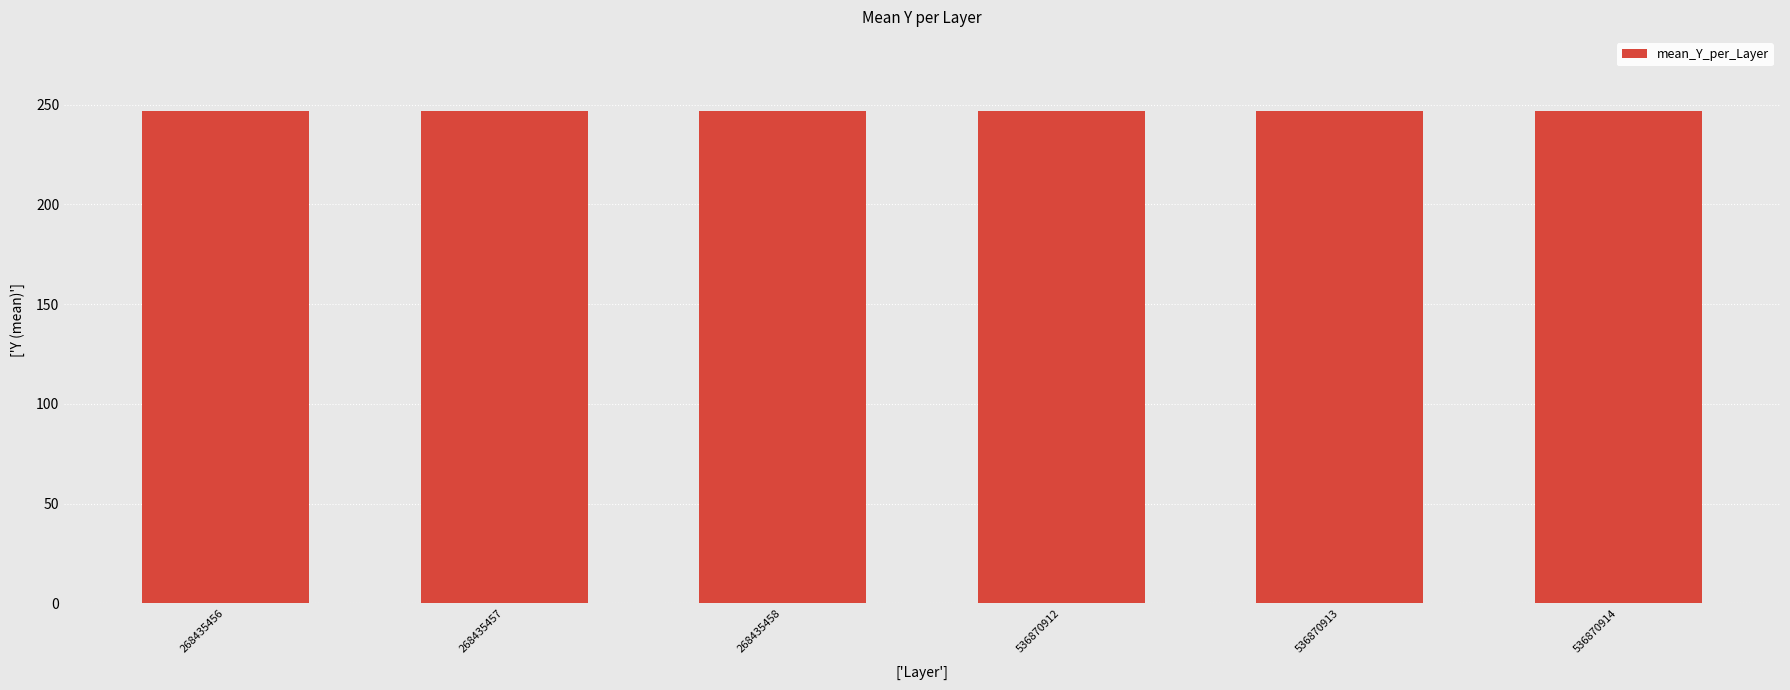

Is it true that the value at 268435458 is 162.5?

False